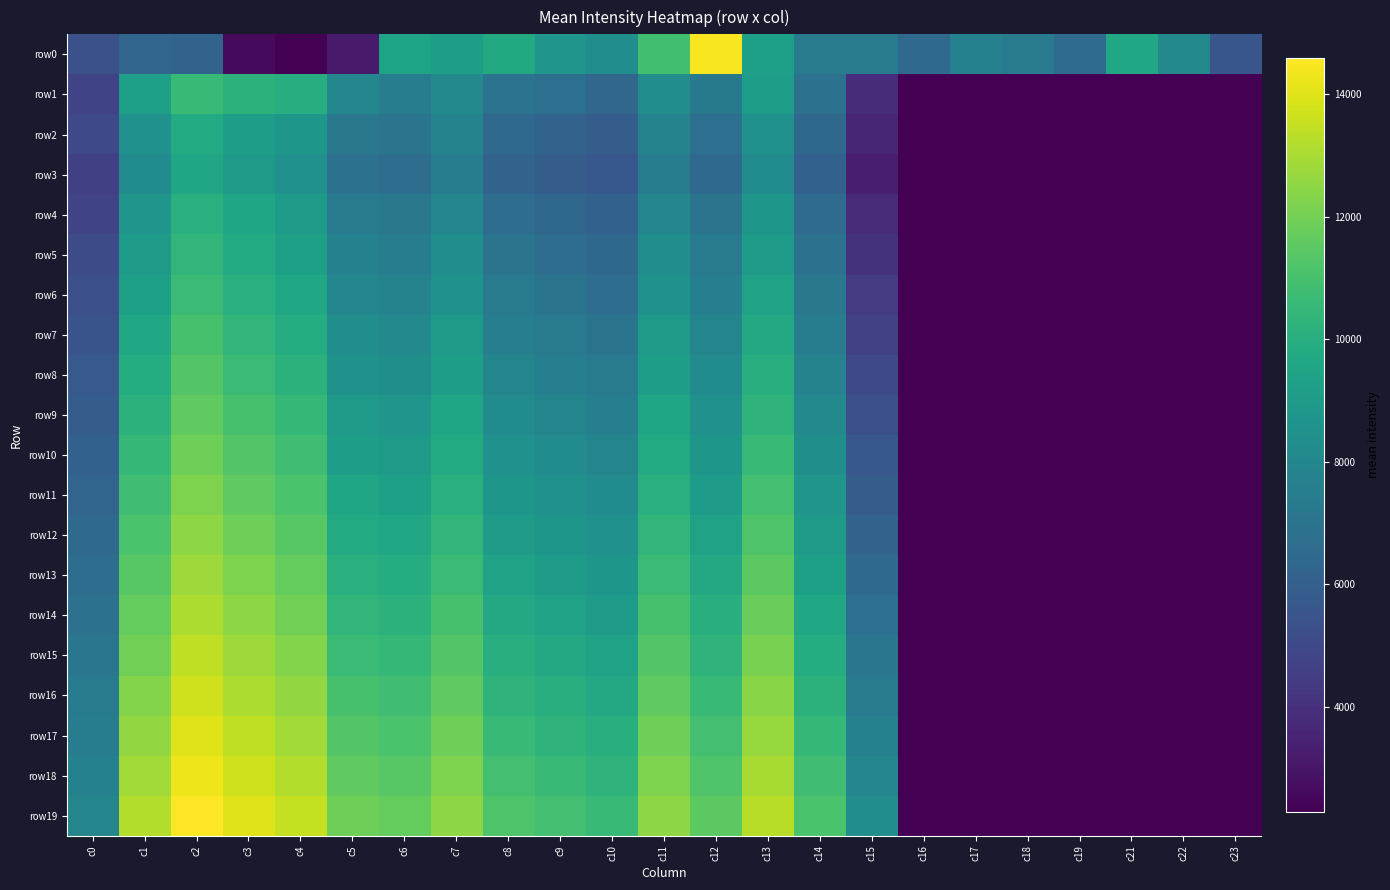

Reading left to right, extract all data points from this chart.

row0: c0=5324.6	c1=6308.6	c2=6213.8	c3=2613.2	c4=2279.4	c5=3162.5	c6=9441.2	c7=9184.8	c8=9785.4	c9=8716.5	c10=8314.6	c11=10853.6	c12=14495.2	c13=9239.9	c14=7419.6	c15=7347.8	c16=6491.7	c17=7684.1	c18=7335.3	c19=6574.5	c21=9670.2	c22=8091.7	c23=5576.1
row1: c0=4802.2	c1=9230.7	c2=10612.4	c3=10217.7	c4=9969.8	c5=7994.3	c6=7506.4	c7=8058.2	c8=6991.9	c9=6765.0	c10=6360.5	c11=8327.5	c12=7266.1	c13=9154.6	c14=6882.5	c15=3861.0	c16=0.0	c17=0.0	c18=0.0	c19=0.0	c21=0.0	c22=0.0	c23=0.0
row2: c0=5000.0	c1=8500.0	c2=9800.0	c3=9200.0	c4=8800.0	c5=7200.0	c6=7000.0	c7=7800.0	c8=6500.0	c9=6200.0	c10=5900.0	c11=7800.0	c12=6800.0	c13=8500.0	c14=6400.0	c15=3600.0	c16=0.0	c17=0.0	c18=0.0	c19=0.0	c21=0.0	c22=0.0	c23=0.0
row3: c0=4600.0	c1=8200.0	c2=9500.0	c3=8900.0	c4=8500.0	c5=6900.0	c6=6700.0	c7=7500.0	c8=6200.0	c9=5900.0	c10=5600.0	c11=7500.0	c12=6500.0	c13=8200.0	c14=6100.0	c15=3300.0	c16=0.0	c17=0.0	c18=0.0	c19=0.0	c21=0.0	c22=0.0	c23=0.0
row4: c0=4800.0	c1=8700.0	c2=10100.0	c3=9500.0	c4=9000.0	c5=7400.0	c6=7200.0	c7=8000.0	c8=6700.0	c9=6400.0	c10=6100.0	c11=8000.0	c12=7000.0	c13=8800.0	c14=6600.0	c15=3800.0	c16=0.0	c17=0.0	c18=0.0	c19=0.0	c21=0.0	c22=0.0	c23=0.0
row5: c0=5100.0	c1=9000.0	c2=10400.0	c3=9800.0	c4=9300.0	c5=7700.0	c6=7500.0	c7=8300.0	c8=7000.0	c9=6700.0	c10=6400.0	c11=8300.0	c12=7300.0	c13=9100.0	c14=6900.0	c15=4100.0	c16=0.0	c17=0.0	c18=0.0	c19=0.0	c21=0.0	c22=0.0	c23=0.0
row6: c0=5300.0	c1=9300.0	c2=10700.0	c3=10100.0	c4=9600.0	c5=8000.0	c6=7800.0	c7=8600.0	c8=7300.0	c9=7000.0	c10=6700.0	c11=8600.0	c12=7600.0	c13=9400.0	c14=7200.0	c15=4400.0	c16=0.0	c17=0.0	c18=0.0	c19=0.0	c21=0.0	c22=0.0	c23=0.0
row7: c0=5500.0	c1=9600.0	c2=11000.0	c3=10400.0	c4=9900.0	c5=8300.0	c6=8100.0	c7=8900.0	c8=7600.0	c9=7300.0	c10=7000.0	c11=8900.0	c12=7900.0	c13=9700.0	c14=7500.0	c15=4700.0	c16=0.0	c17=0.0	c18=0.0	c19=0.0	c21=0.0	c22=0.0	c23=0.0
row8: c0=5700.0	c1=9900.0	c2=11300.0	c3=10700.0	c4=10200.0	c5=8600.0	c6=8400.0	c7=9200.0	c8=7900.0	c9=7600.0	c10=7300.0	c11=9200.0	c12=8200.0	c13=10000.0	c14=7800.0	c15=5000.0	c16=0.0	c17=0.0	c18=0.0	c19=0.0	c21=0.0	c22=0.0	c23=0.0
row9: c0=5900.0	c1=10200.0	c2=11600.0	c3=11000.0	c4=10500.0	c5=8900.0	c6=8700.0	c7=9500.0	c8=8200.0	c9=7900.0	c10=7600.0	c11=9500.0	c12=8500.0	c13=10300.0	c14=8100.0	c15=5300.0	c16=0.0	c17=0.0	c18=0.0	c19=0.0	c21=0.0	c22=0.0	c23=0.0
row10: c0=6100.0	c1=10500.0	c2=11900.0	c3=11300.0	c4=10800.0	c5=9200.0	c6=9000.0	c7=9800.0	c8=8500.0	c9=8200.0	c10=7900.0	c11=9800.0	c12=8800.0	c13=10600.0	c14=8400.0	c15=5600.0	c16=0.0	c17=0.0	c18=0.0	c19=0.0	c21=0.0	c22=0.0	c23=0.0
row11: c0=6300.0	c1=10800.0	c2=12200.0	c3=11600.0	c4=11100.0	c5=9500.0	c6=9300.0	c7=10100.0	c8=8800.0	c9=8500.0	c10=8200.0	c11=10100.0	c12=9100.0	c13=10900.0	c14=8700.0	c15=5900.0	c16=0.0	c17=0.0	c18=0.0	c19=0.0	c21=0.0	c22=0.0	c23=0.0
row12: c0=6500.0	c1=11100.0	c2=12500.0	c3=11900.0	c4=11400.0	c5=9800.0	c6=9600.0	c7=10400.0	c8=9100.0	c9=8800.0	c10=8500.0	c11=10400.0	c12=9400.0	c13=11200.0	c14=9000.0	c15=6200.0	c16=0.0	c17=0.0	c18=0.0	c19=0.0	c21=0.0	c22=0.0	c23=0.0
row13: c0=6700.0	c1=11400.0	c2=12800.0	c3=12200.0	c4=11700.0	c5=10100.0	c6=9900.0	c7=10700.0	c8=9400.0	c9=9100.0	c10=8800.0	c11=10700.0	c12=9700.0	c13=11500.0	c14=9300.0	c15=6500.0	c16=0.0	c17=0.0	c18=0.0	c19=0.0	c21=0.0	c22=0.0	c23=0.0
row14: c0=6900.0	c1=11700.0	c2=13100.0	c3=12500.0	c4=12000.0	c5=10400.0	c6=10200.0	c7=11000.0	c8=9700.0	c9=9400.0	c10=9100.0	c11=11000.0	c12=10000.0	c13=11800.0	c14=9600.0	c15=6800.0	c16=0.0	c17=0.0	c18=0.0	c19=0.0	c21=0.0	c22=0.0	c23=0.0
row15: c0=7100.0	c1=12000.0	c2=13400.0	c3=12800.0	c4=12300.0	c5=10700.0	c6=10500.0	c7=11300.0	c8=10000.0	c9=9700.0	c10=9400.0	c11=11300.0	c12=10300.0	c13=12100.0	c14=9900.0	c15=7100.0	c16=0.0	c17=0.0	c18=0.0	c19=0.0	c21=0.0	c22=0.0	c23=0.0
row16: c0=7300.0	c1=12300.0	c2=13700.0	c3=13100.0	c4=12600.0	c5=11000.0	c6=10800.0	c7=11600.0	c8=10300.0	c9=10000.0	c10=9700.0	c11=11600.0	c12=10600.0	c13=12400.0	c14=10200.0	c15=7400.0	c16=0.0	c17=0.0	c18=0.0	c19=0.0	c21=0.0	c22=0.0	c23=0.0
row17: c0=7500.0	c1=12600.0	c2=14000.0	c3=13400.0	c4=12900.0	c5=11300.0	c6=11100.0	c7=11900.0	c8=10600.0	c9=10300.0	c10=10000.0	c11=11900.0	c12=10900.0	c13=12700.0	c14=10500.0	c15=7700.0	c16=0.0	c17=0.0	c18=0.0	c19=0.0	c21=0.0	c22=0.0	c23=0.0
row18: c0=7700.0	c1=12900.0	c2=14300.0	c3=13700.0	c4=13200.0	c5=11600.0	c6=11400.0	c7=12200.0	c8=10900.0	c9=10600.0	c10=10300.0	c11=12200.0	c12=11200.0	c13=13000.0	c14=10800.0	c15=8000.0	c16=0.0	c17=0.0	c18=0.0	c19=0.0	c21=0.0	c22=0.0	c23=0.0
row19: c0=7900.0	c1=13200.0	c2=14600.0	c3=14000.0	c4=13500.0	c5=11900.0	c6=11700.0	c7=12500.0	c8=11200.0	c9=10900.0	c10=10600.0	c11=12500.0	c12=11500.0	c13=13300.0	c14=11100.0	c15=8300.0	c16=0.0	c17=0.0	c18=0.0	c19=0.0	c21=0.0	c22=0.0	c23=0.0